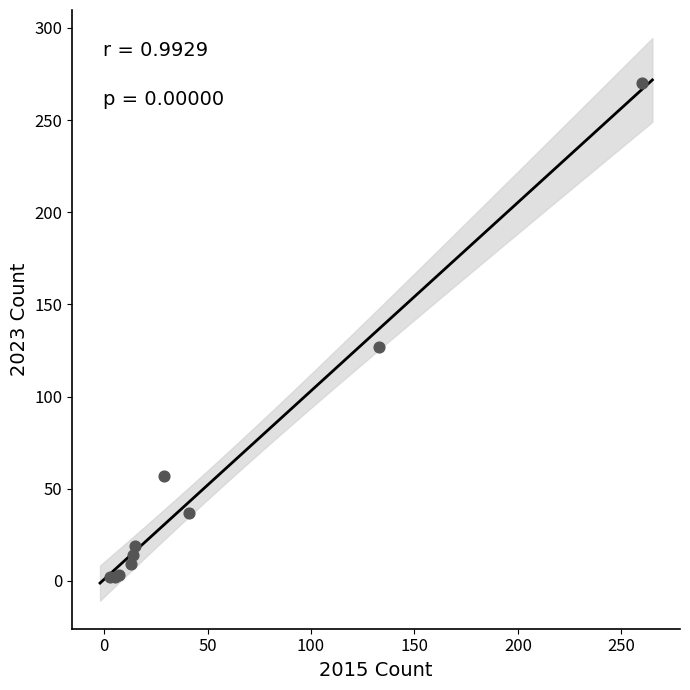

What Y value in the scatter plot is closest to 136?

127